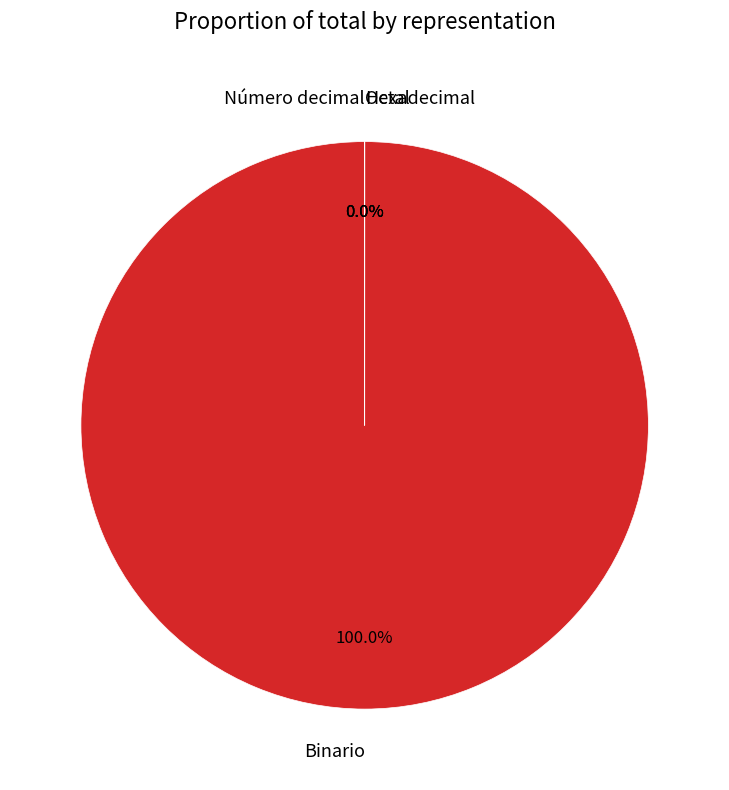

Do Binario and Hexadecimal together represent more than half of the pie?

Yes